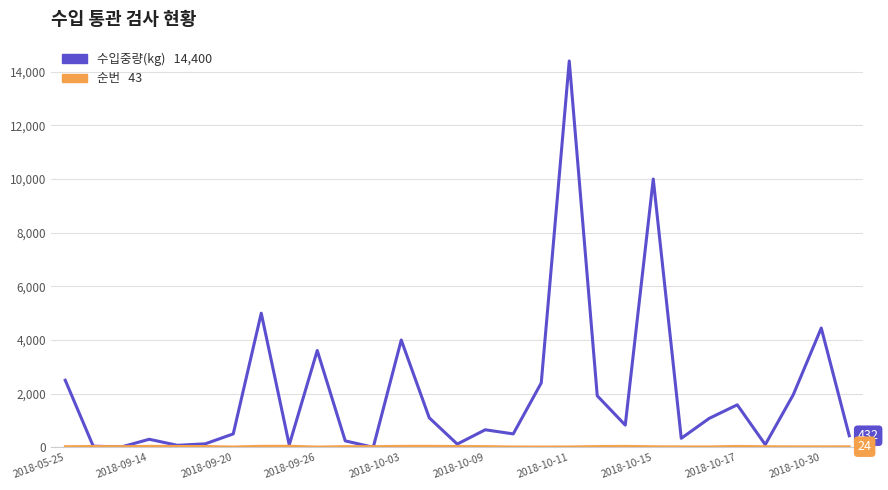

What is the greatest value displayed?

14400